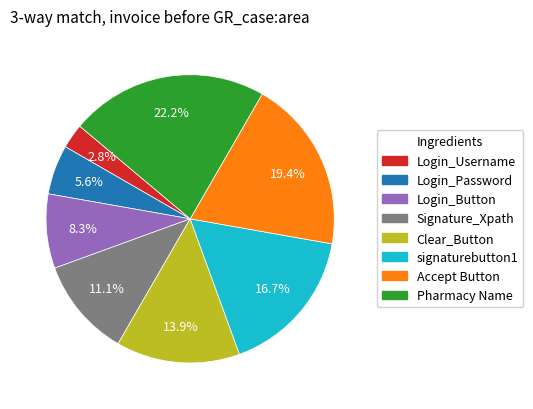

Between Login_Button and Login_Password, which is larger?

Login_Button